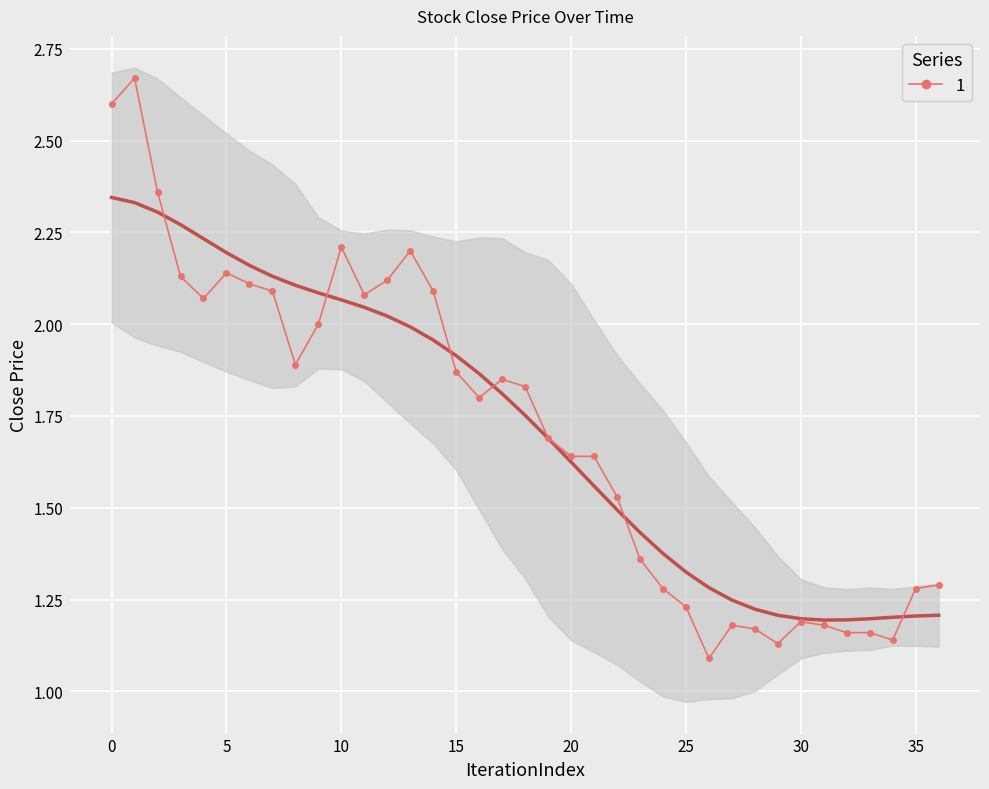

What is the greatest value displayed?

2.7